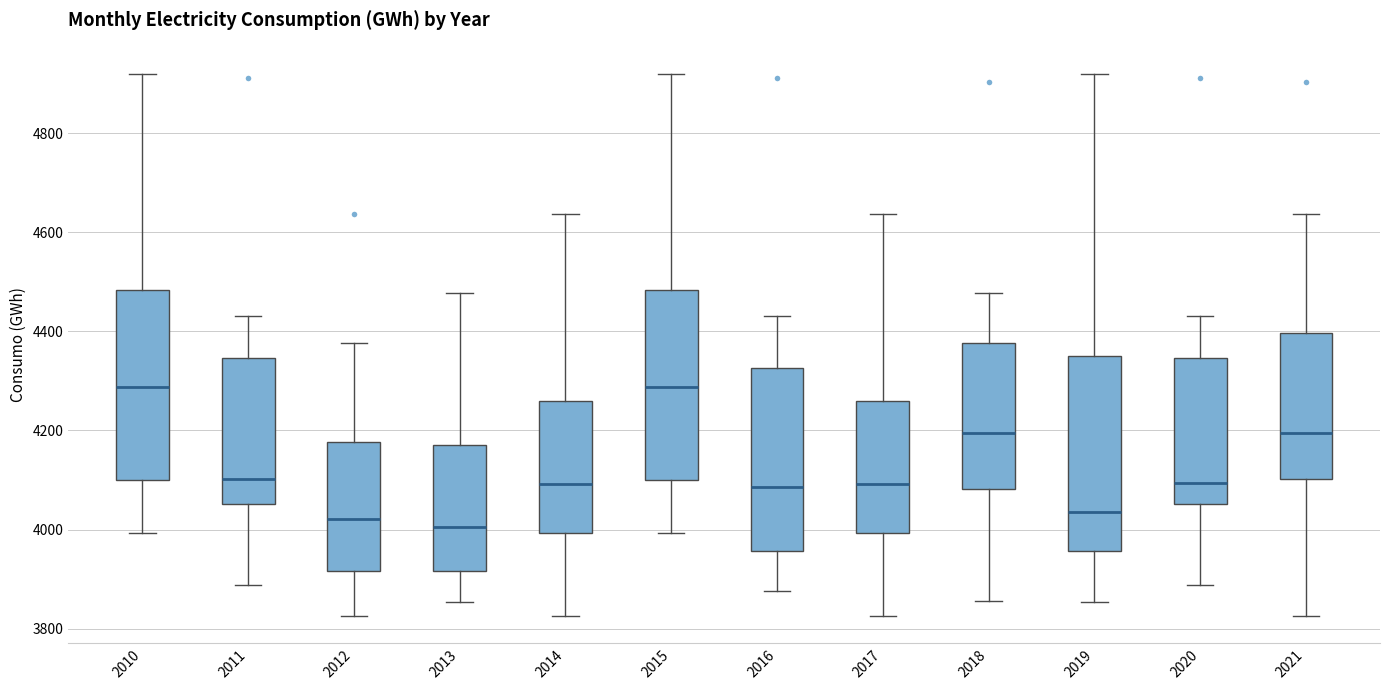

Reading left to right, transcribe this box plot: for each box, give where its median line is, the range the box spans, and where its two whiskers end, as read against the y-axis. The values are not printed on the chart, so give them approximately, as read against the axis.

2010: median 4280, box 4100 to 4480, whiskers 4000 to 4920
2011: median 4100, box 4060 to 4340, whiskers 3880 to 4440
2012: median 4020, box 3920 to 4180, whiskers 3820 to 4380
2013: median 4000, box 3920 to 4180, whiskers 3860 to 4480
2014: median 4100, box 4000 to 4260, whiskers 3820 to 4640
2015: median 4280, box 4100 to 4480, whiskers 4000 to 4920
2016: median 4080, box 3960 to 4320, whiskers 3880 to 4440
2017: median 4100, box 4000 to 4260, whiskers 3820 to 4640
2018: median 4200, box 4080 to 4380, whiskers 3860 to 4480
2019: median 4040, box 3960 to 4360, whiskers 3860 to 4920
2020: median 4100, box 4060 to 4340, whiskers 3880 to 4440
2021: median 4200, box 4100 to 4400, whiskers 3820 to 4640